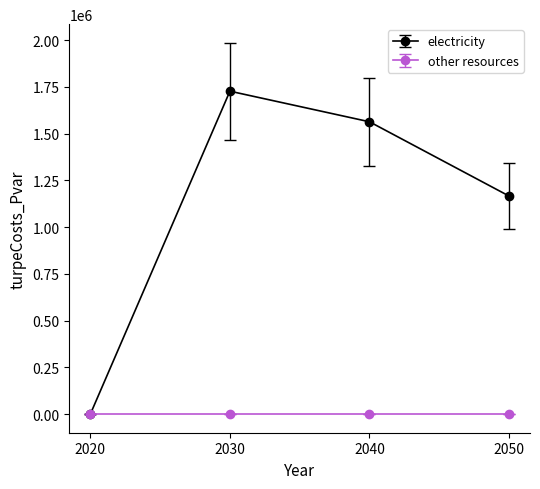

Which series has the largest range (max minus min)?

electricity